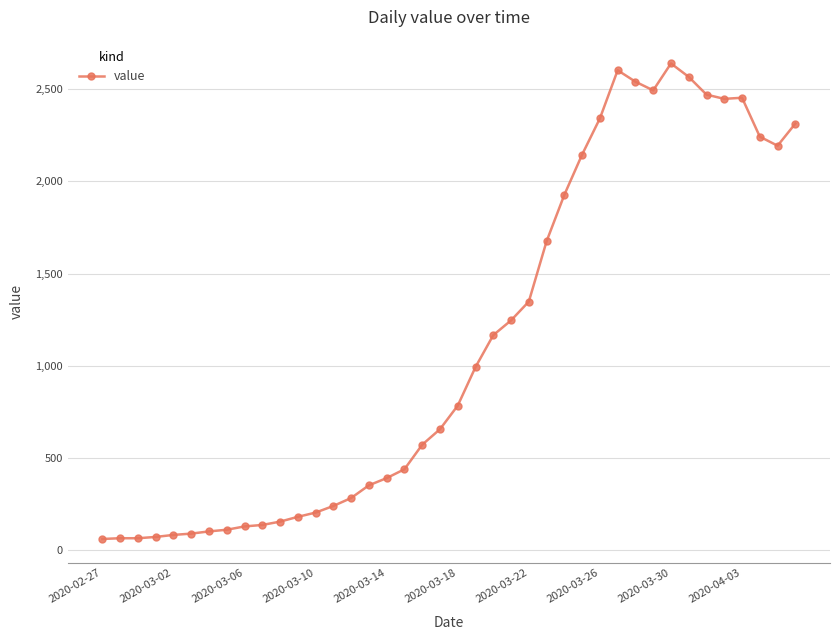

True or false: there are more than 1 points higher than both neighbors.

True